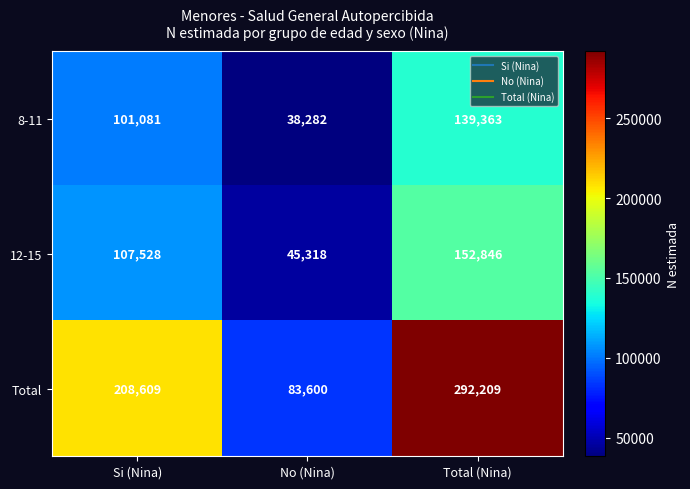

Which series has the largest total across all categories?

Total